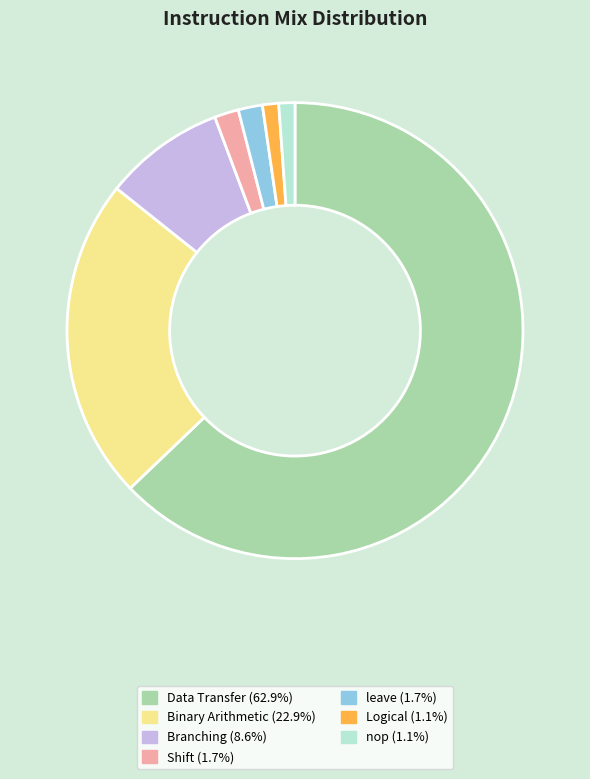

Which has a higher value, Branching or Binary Arithmetic?

Binary Arithmetic